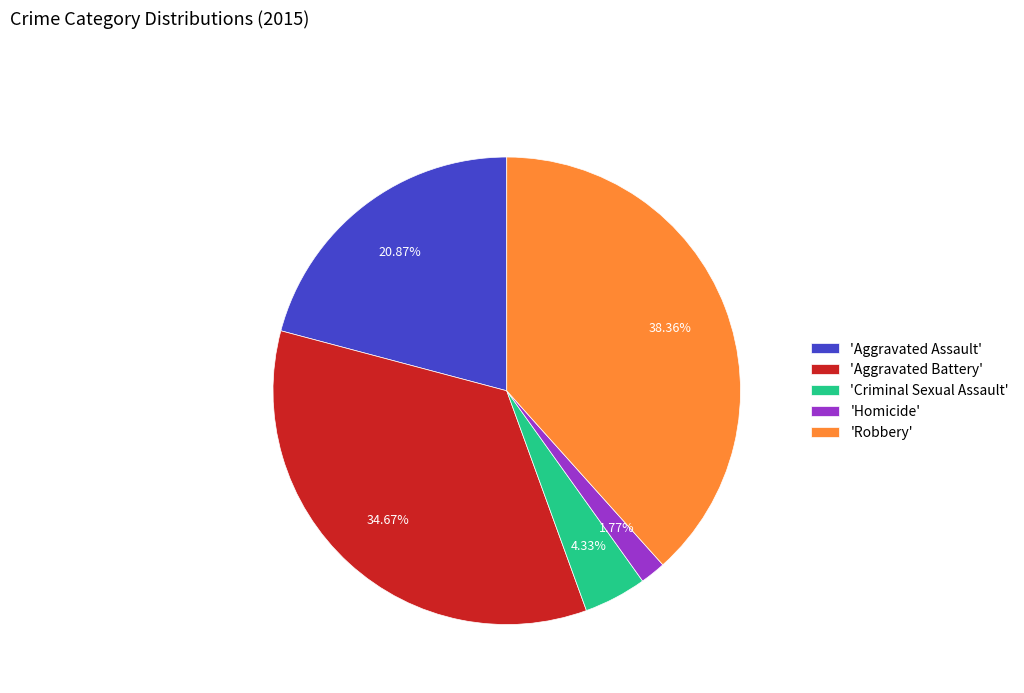

Count the number of slices in the pie.

5